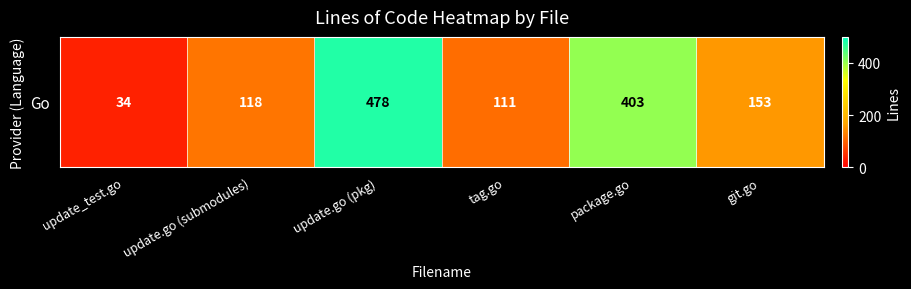

Rank the categories by value from lowest to highest.

update_test.go, tag.go, update.go (submodules), git.go, package.go, update.go (pkg)